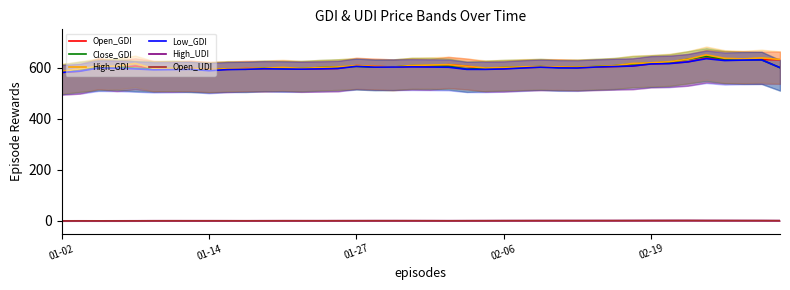

Rank the series at 17 from highest to lowest value.

Open_GDI, High_GDI, Close_GDI, Low_GDI, High_UDI, Open_UDI